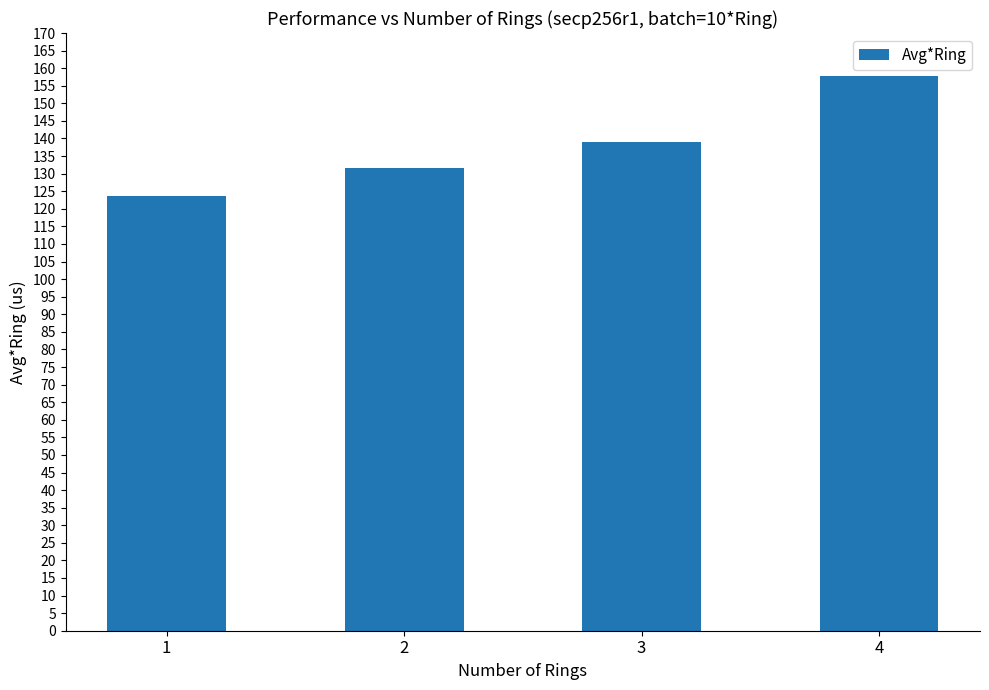

Are the bars grouped side by side (vs. stacked)?

No